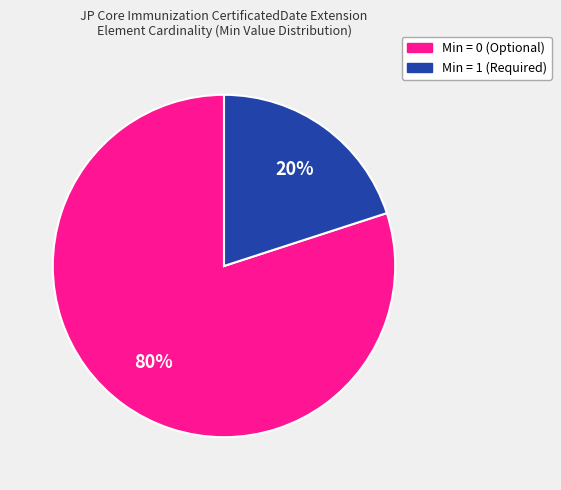

Count the number of slices in the pie.

2